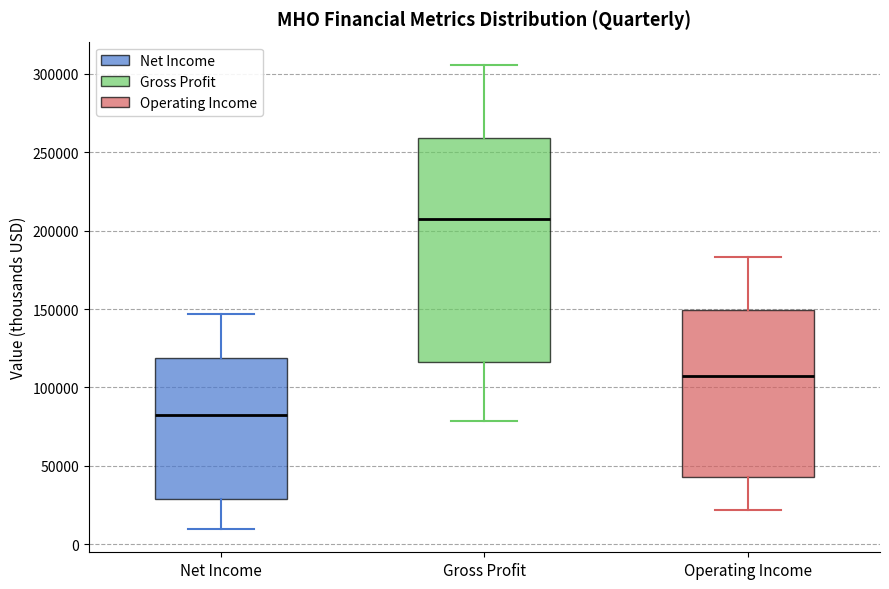

Which box is the tallest, from its lower edge to its upper edge?

Gross Profit